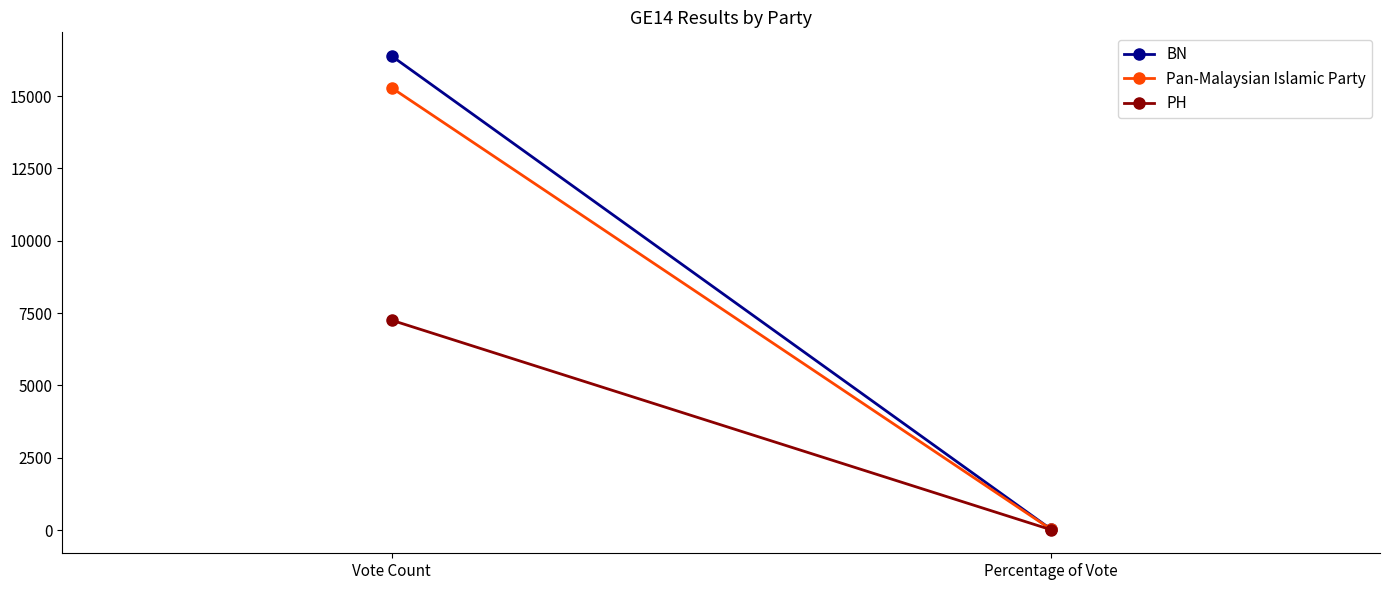

Which label corresponds to the smallest value in the chart?

Percentage of Vote